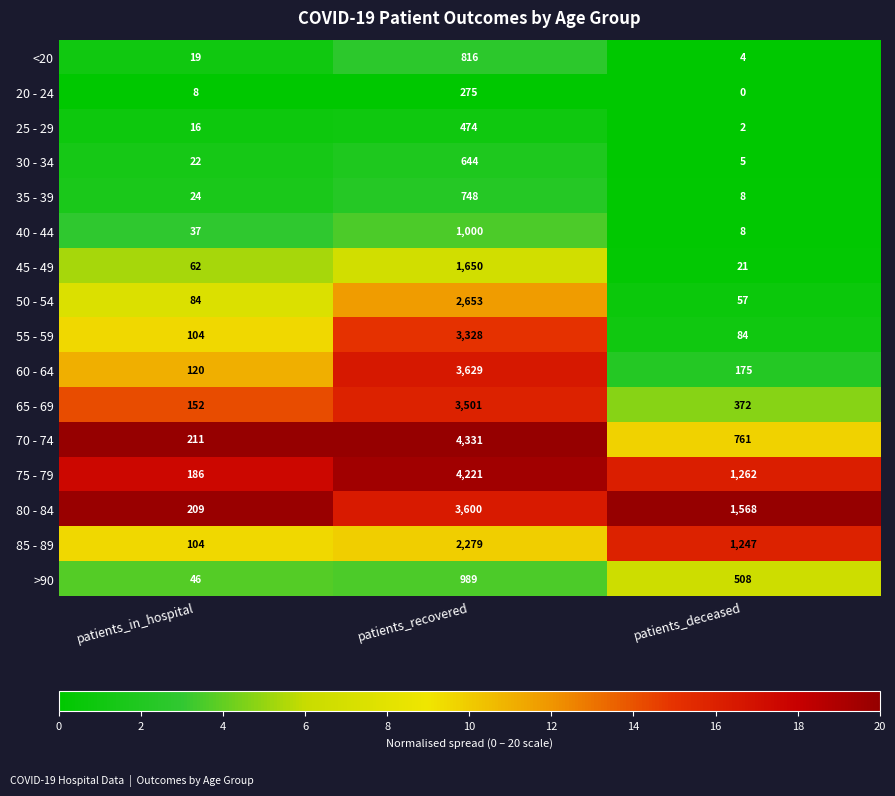

What is the difference between the 55 - 59 values at patients_recovered and patients_in_hospital?

3224